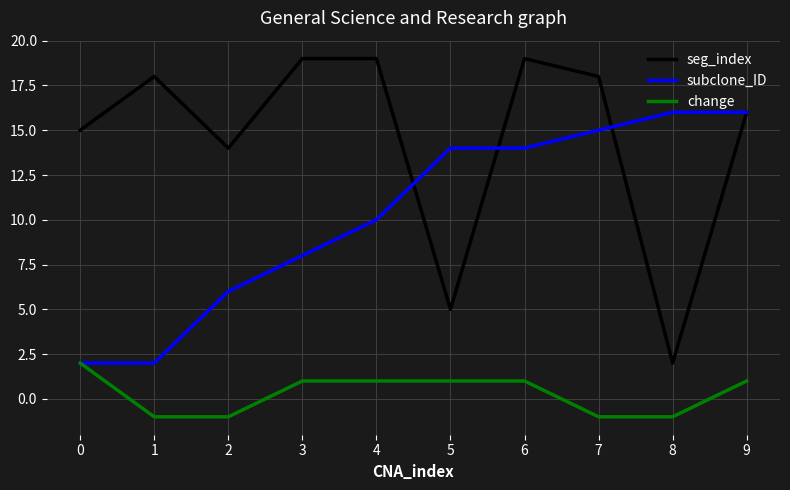

The seg_index series shows 19 at 3. True or false?

True